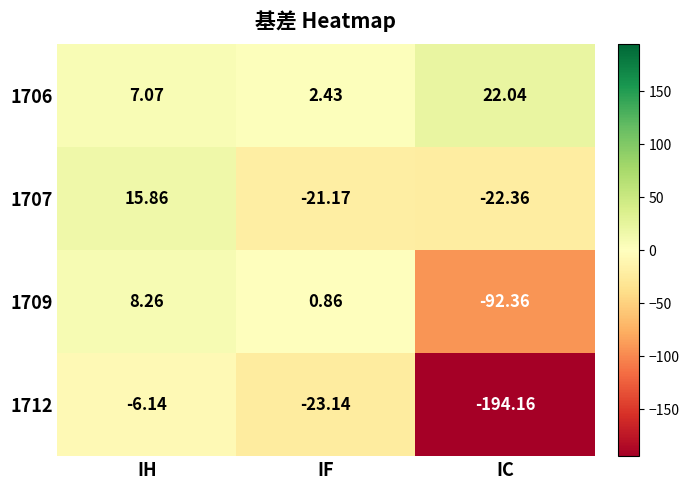

At which label is 1707 closest to -3?

IF